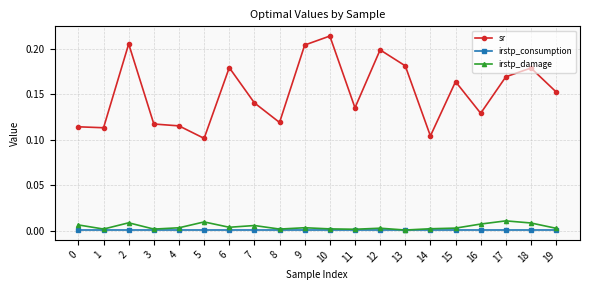

Is this an area chart (filled region under the line)?

No